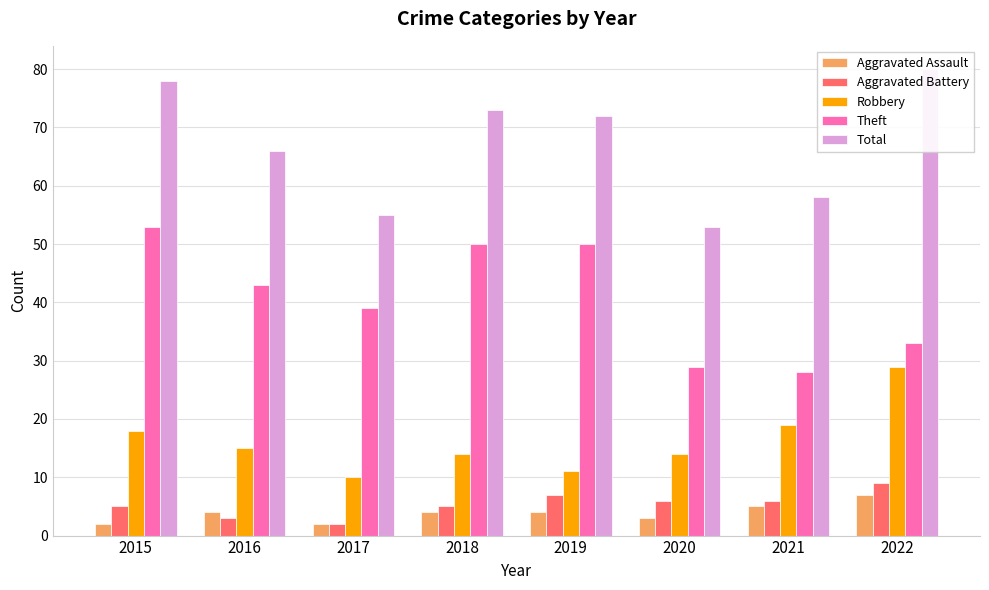

Which category has the lowest value in the Total series?

2020